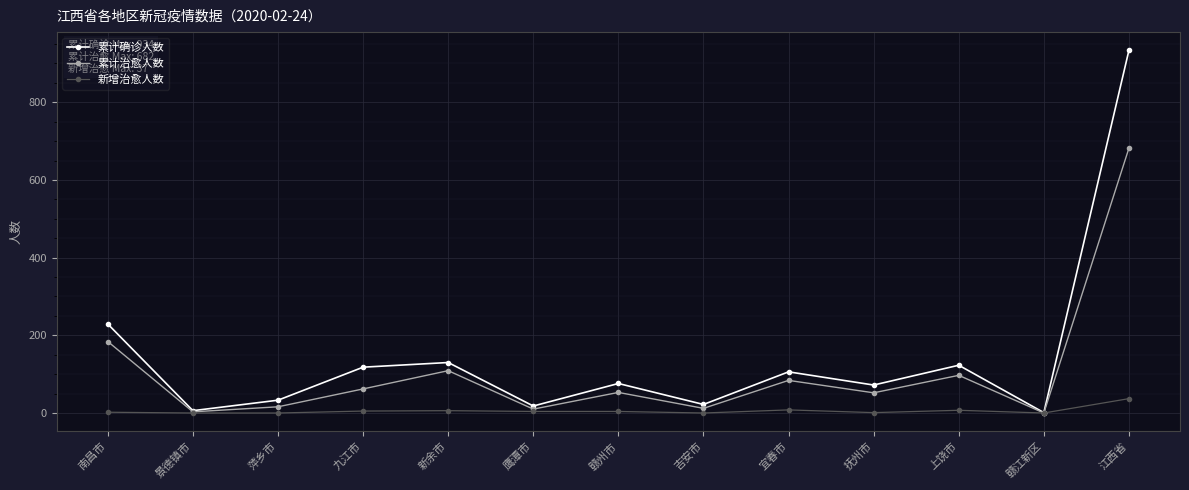

Where is the first local minimum for 累计确诊人数?

景德镇市